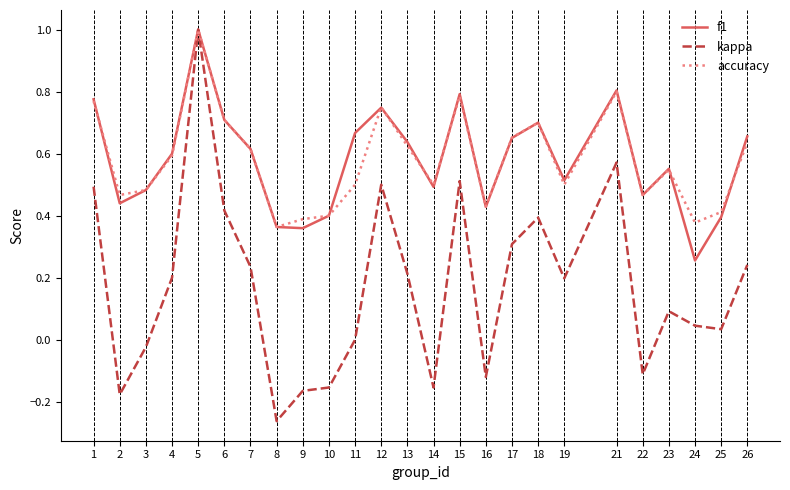

The accuracy series shows 0.6 at 26. True or false?

True